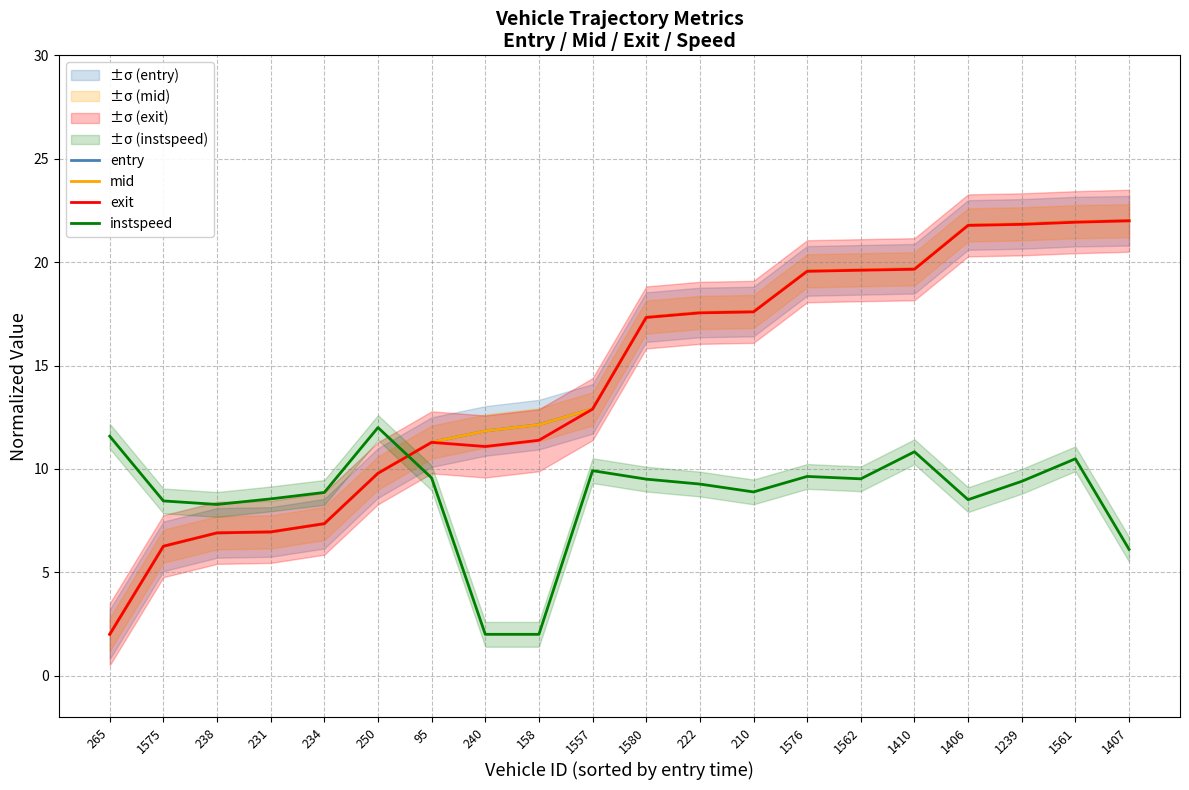

Which label corresponds to the largest value in the chart?

1407